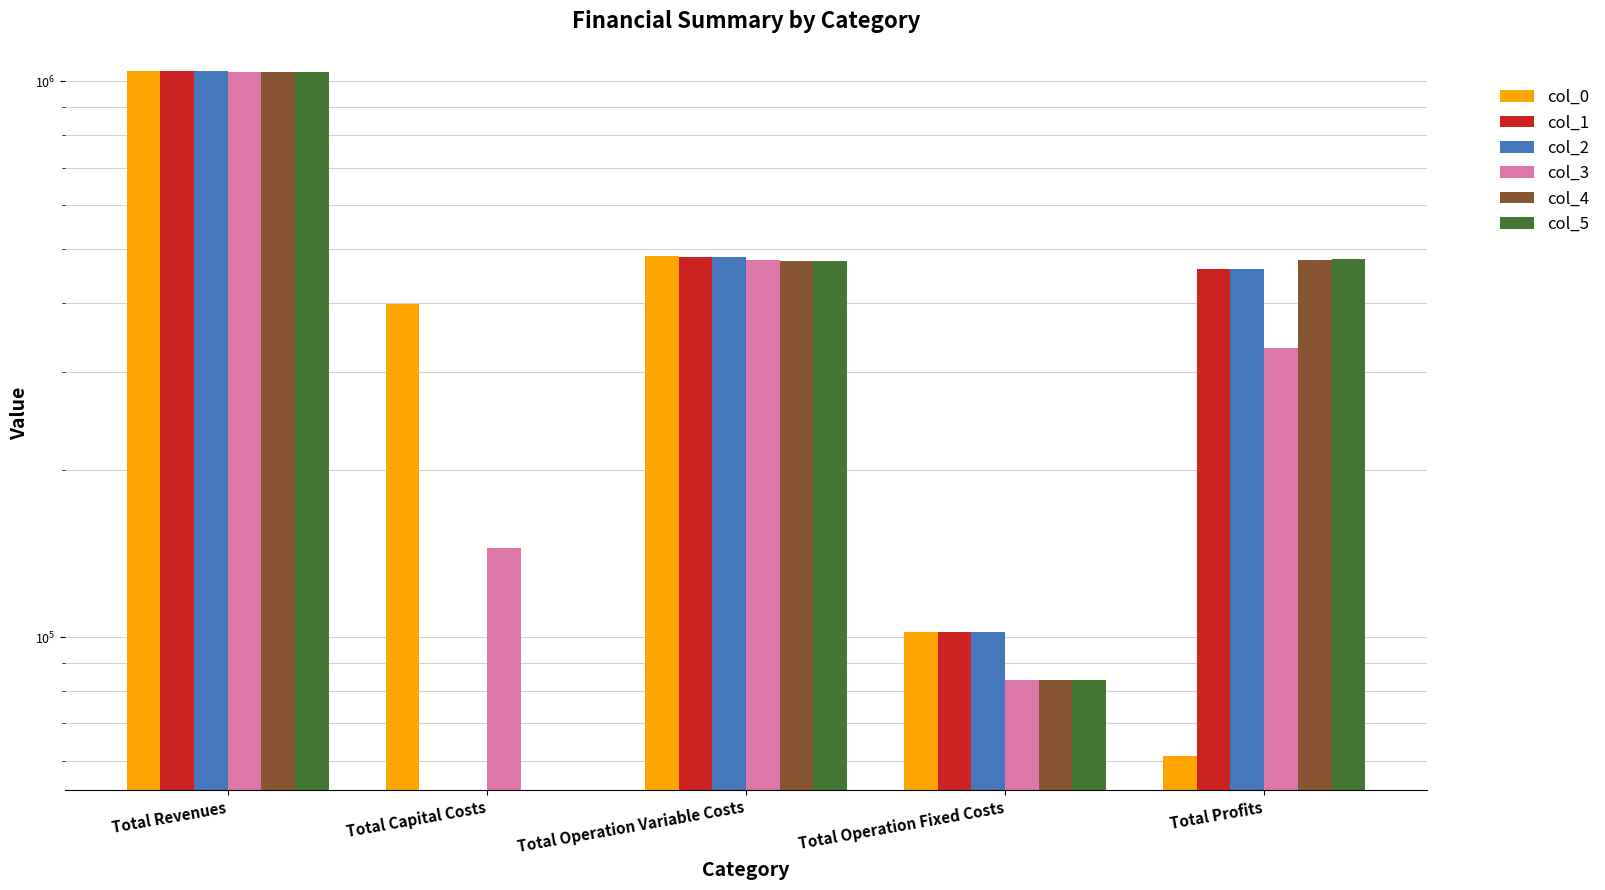

Rank the categories by col_1 value from highest to lowest.

Total Revenues, Total Operation Variable Costs, Total Profits, Total Operation Fixed Costs, Total Capital Costs